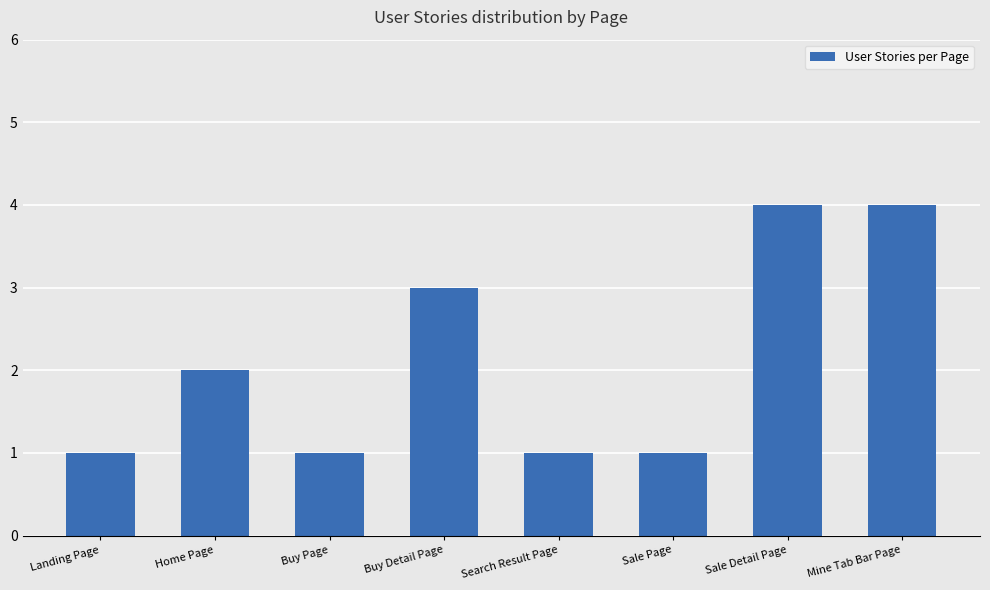

What is the change in value from Home Page to Buy Detail Page?

+1